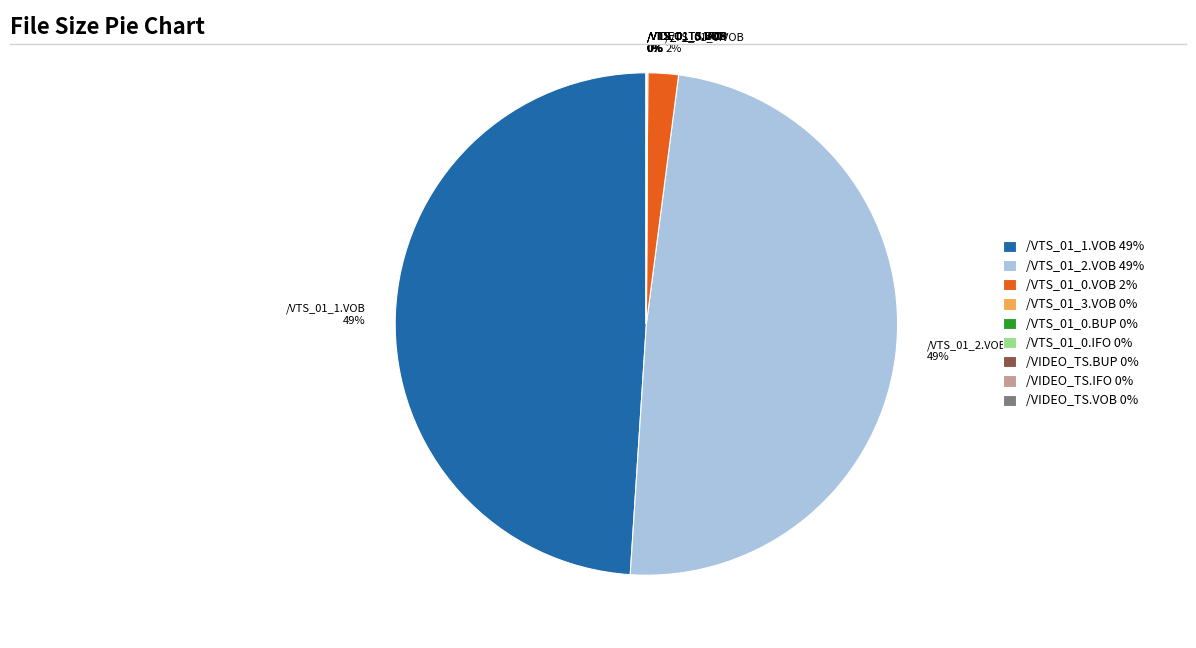

True or false: /VTS_01_0.VOB 2% accounts for 2% of the total.

True